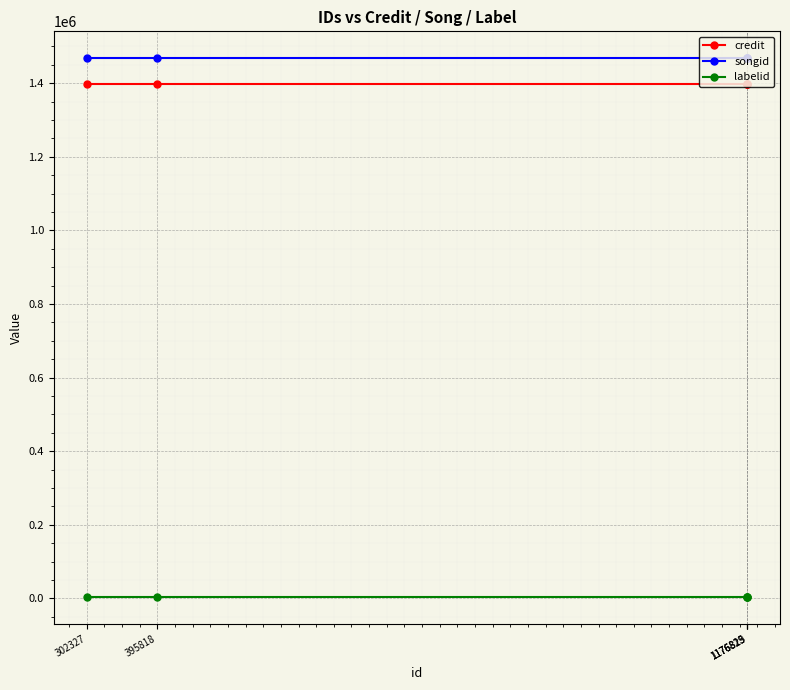

At 1176819, list the series in order from largest to smallest.

songid, credit, labelid